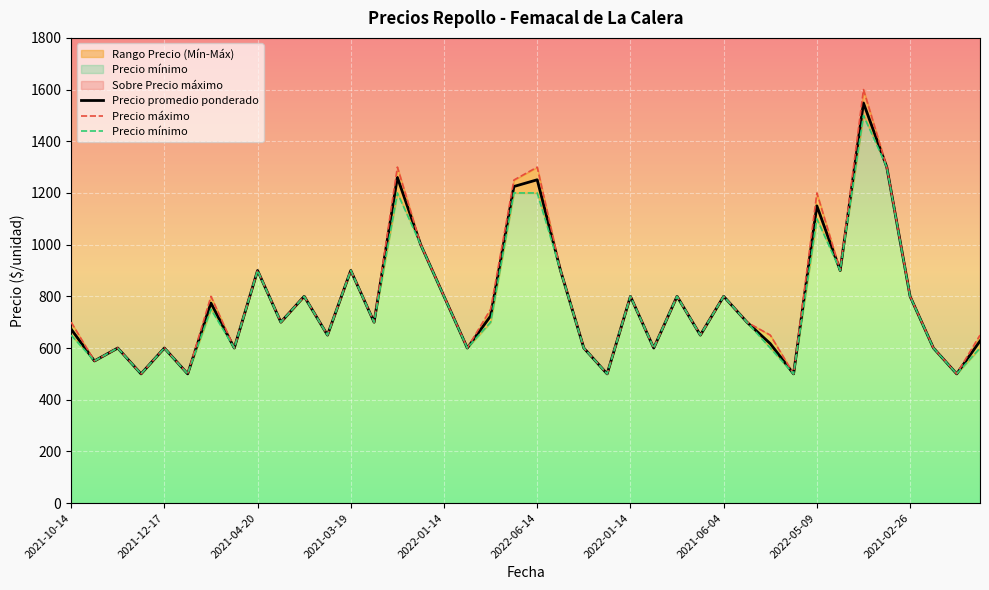

What is the value of the Precio mínimo point at the 39th from the left?

500